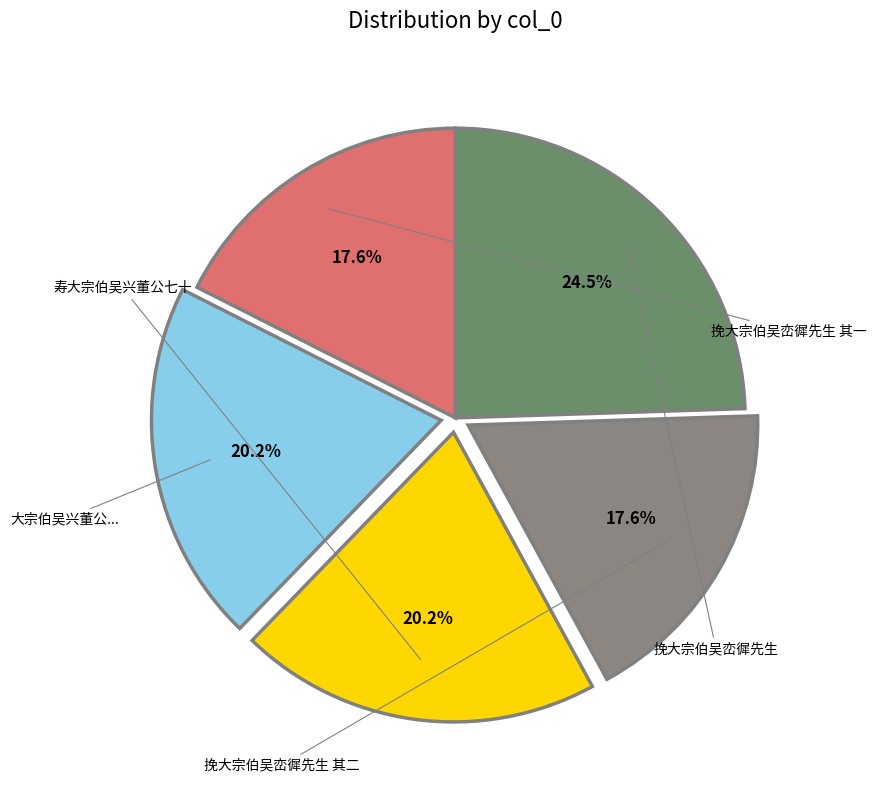

Does any single category account for the majority?

No